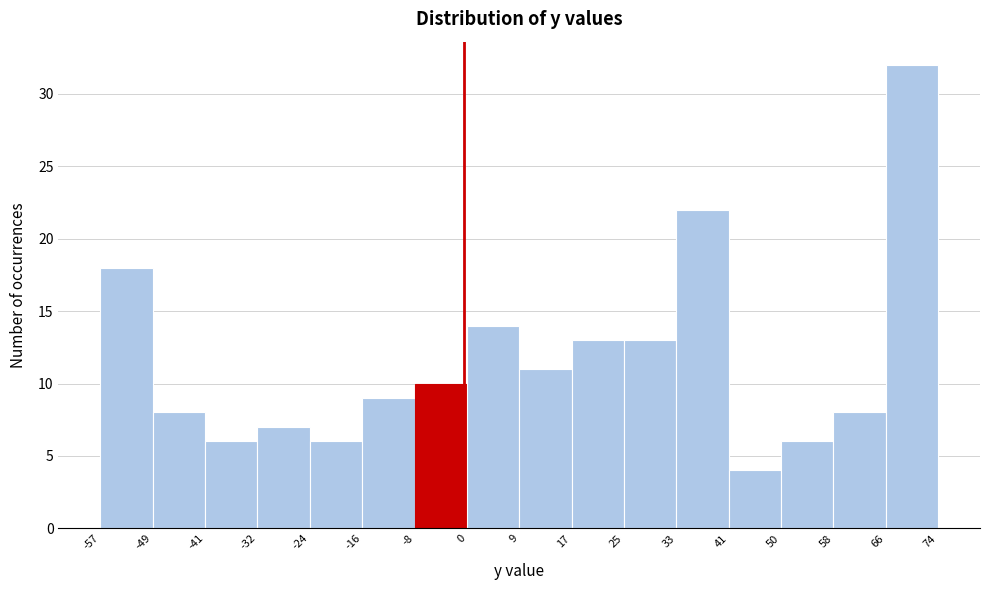

How tall is the bar that spans 66 to 74 on the x-axis? The values are not printed on the chart, so give them approximately, as read against the axis.

32